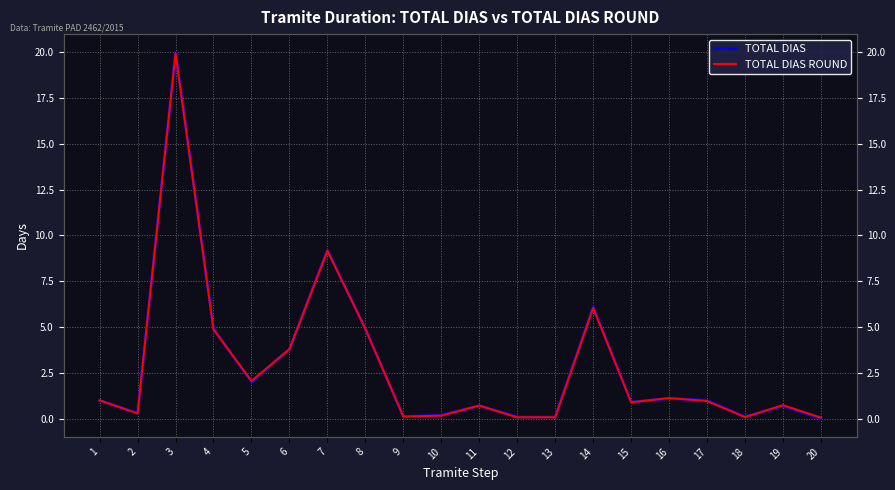

Which category has the highest value across all series?

3